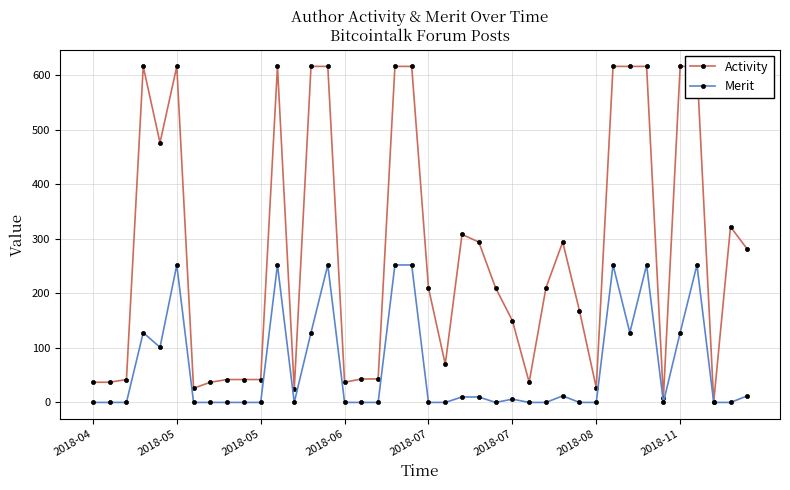

Which series has the widest spread of values?

Activity